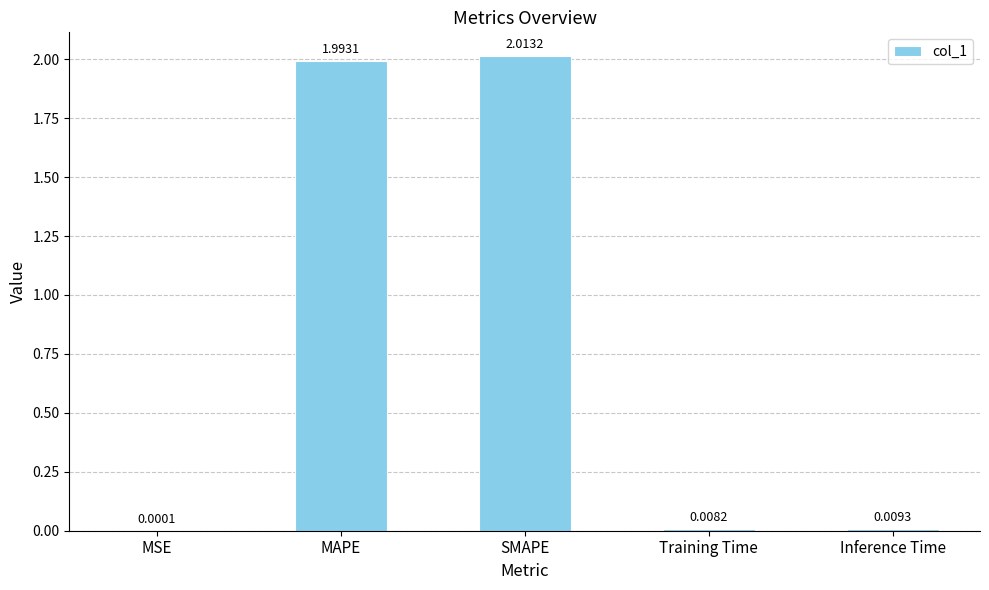

At which label is the value closest to 1?

Inference Time